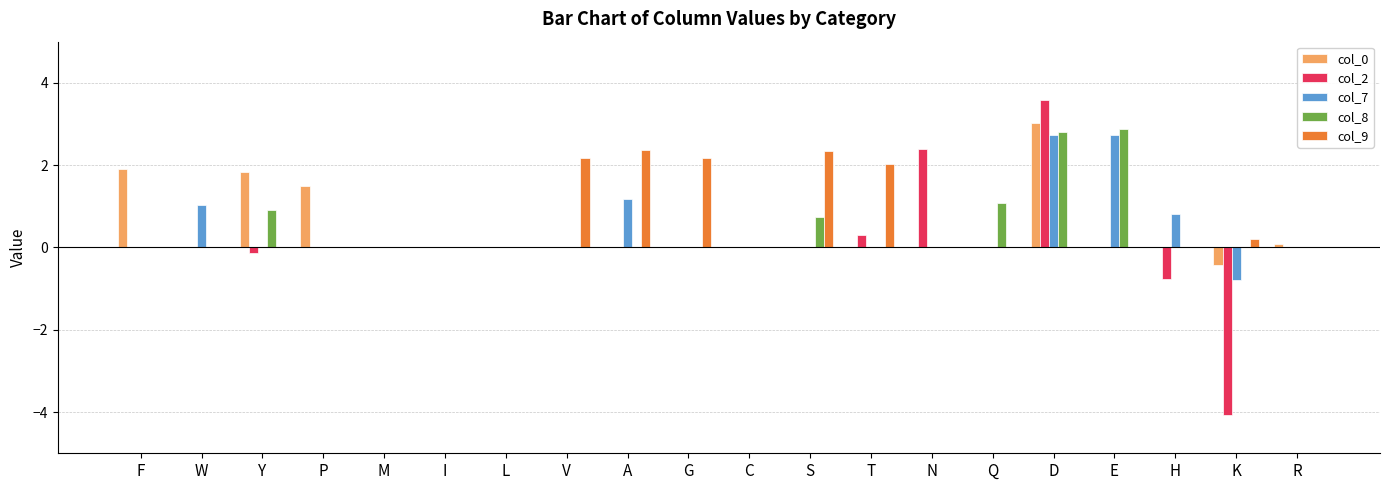

What are all the series names shown in the legend?

col_0, col_2, col_7, col_8, col_9